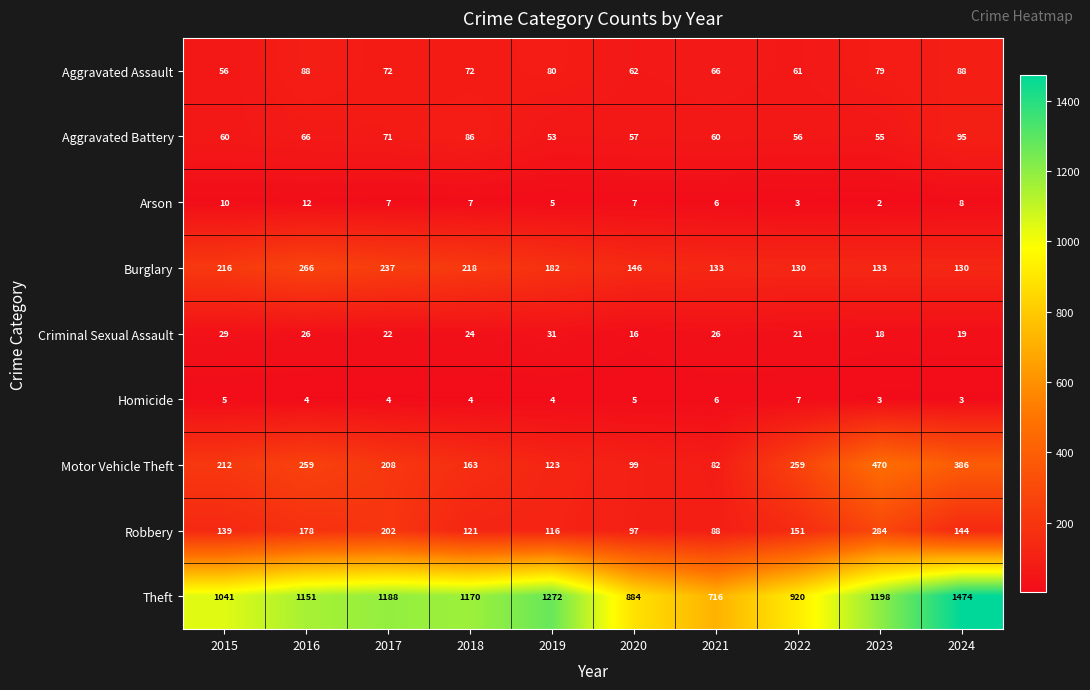

What is the sum of the Aggravated Battery values at 2021 and 2024?

155